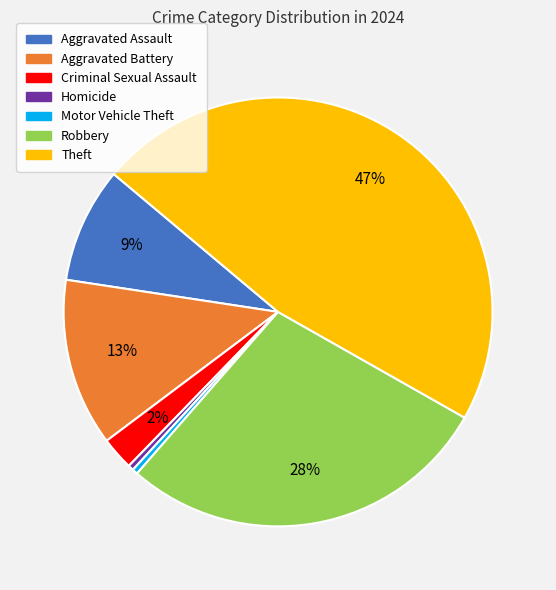

Combined, do Aggravated Battery and Motor Vehicle Theft account for over 50%?

No